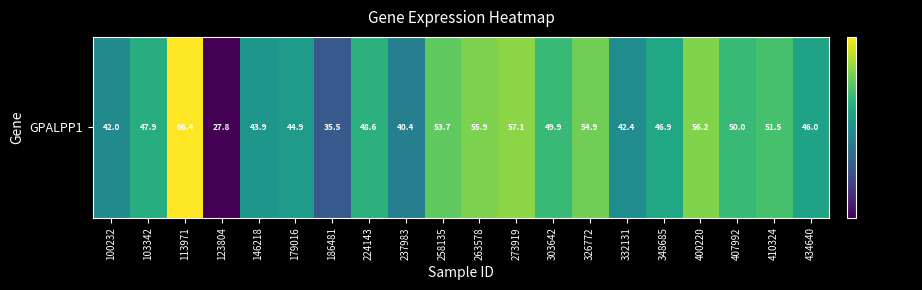

Reading right to left, list all the values displayed in this chart.

434640=46.0	410324=51.5	407992=50.0	400220=56.2	348685=46.9	332131=42.4	326772=54.9	303642=49.9	273919=57.1	263578=55.9	258135=53.7	237983=40.4	224143=48.6	186481=35.5	179016=44.9	146218=43.9	123804=27.8	113971=66.4	103342=47.9	100232=42.0